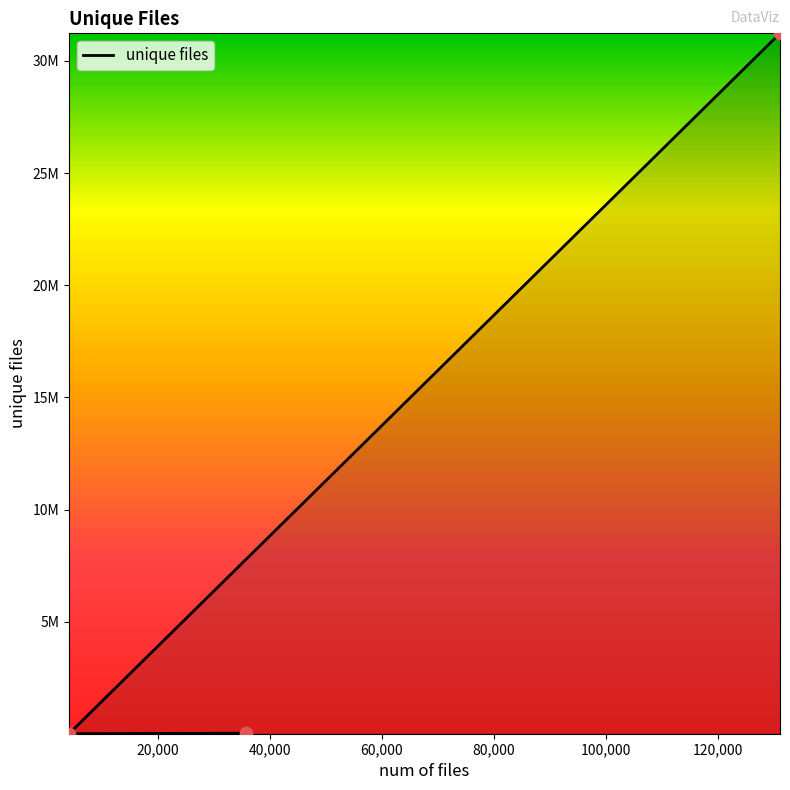

What is the change in value from 35749 to 4096?

-22080